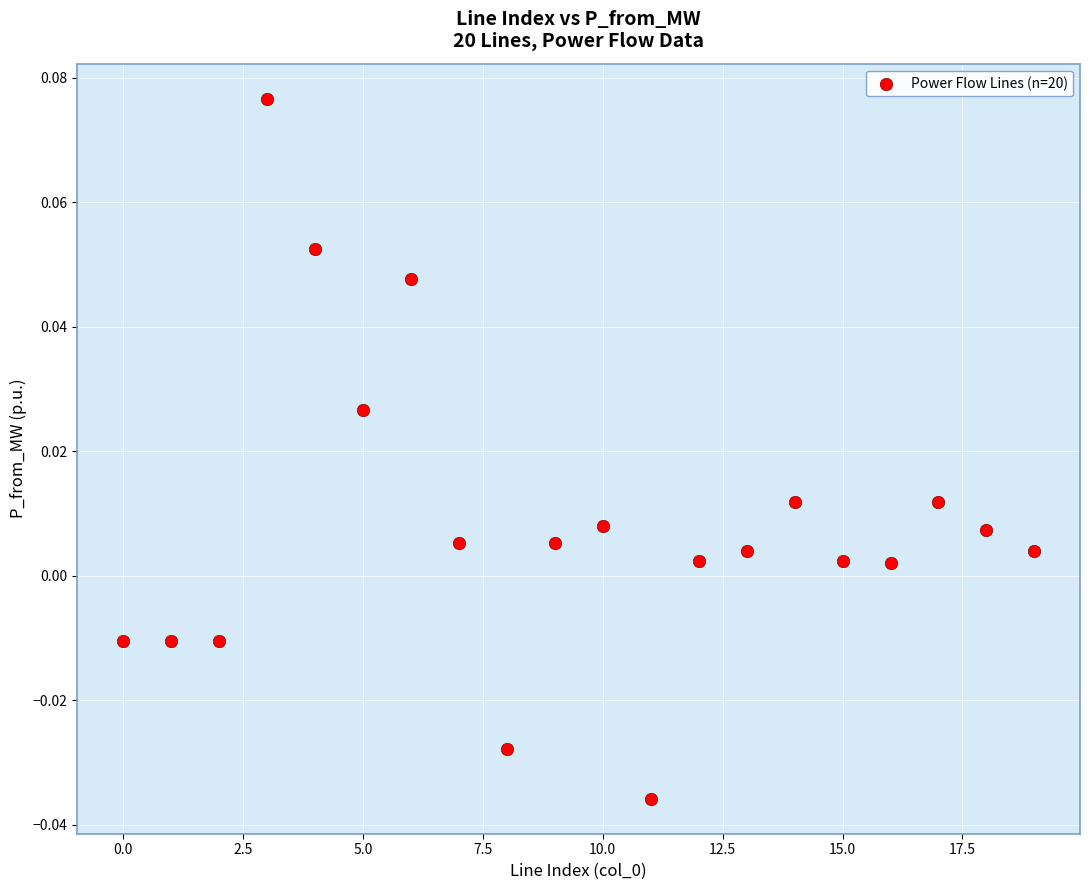

Count the number of points in this scatter plot.

20